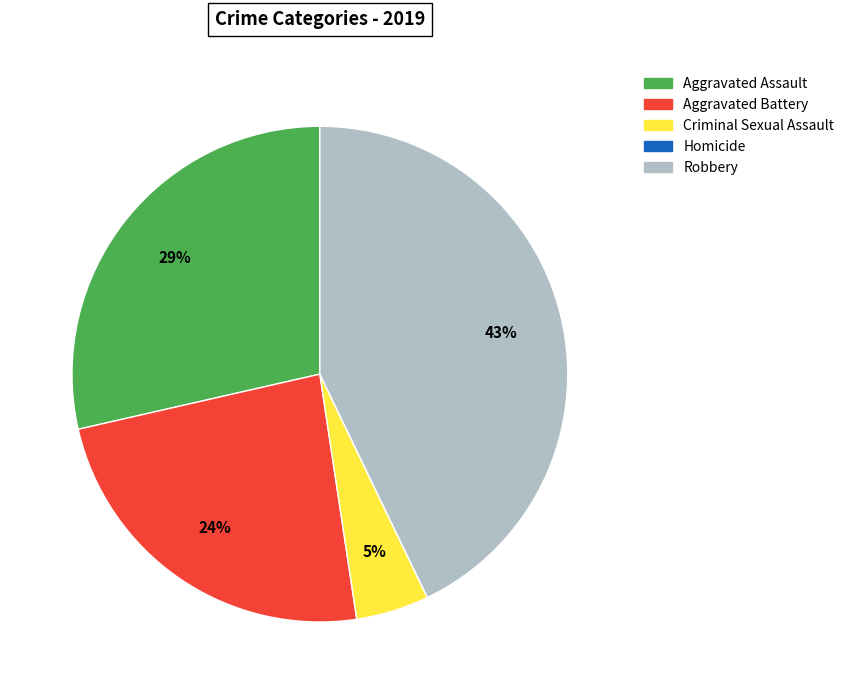

What is the ratio of the value at Criminal Sexual Assault to the value at Robbery?

0.1